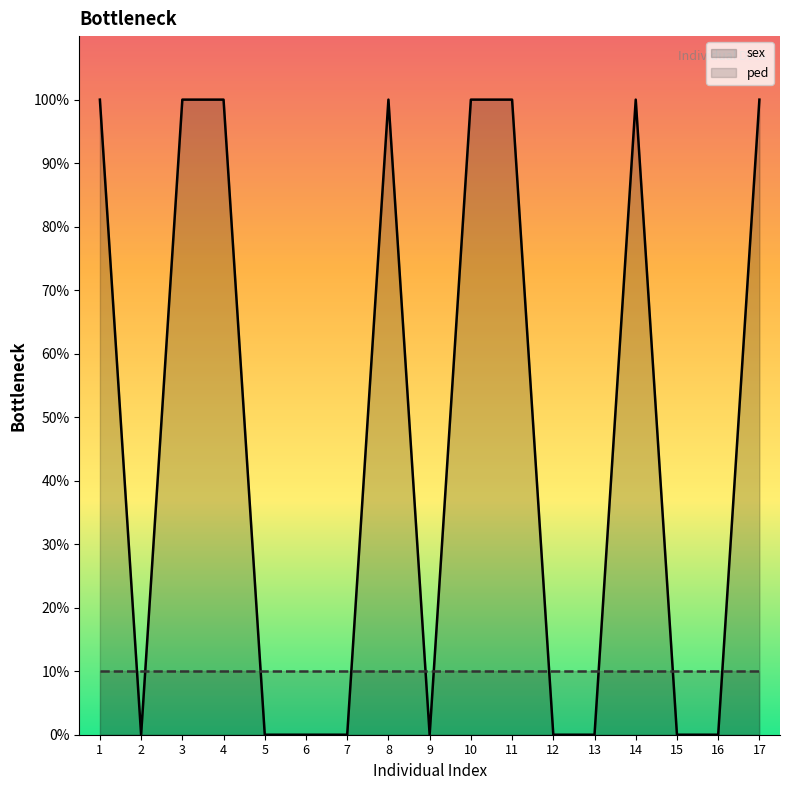

Is it true that ped equals 10 at 3?

True